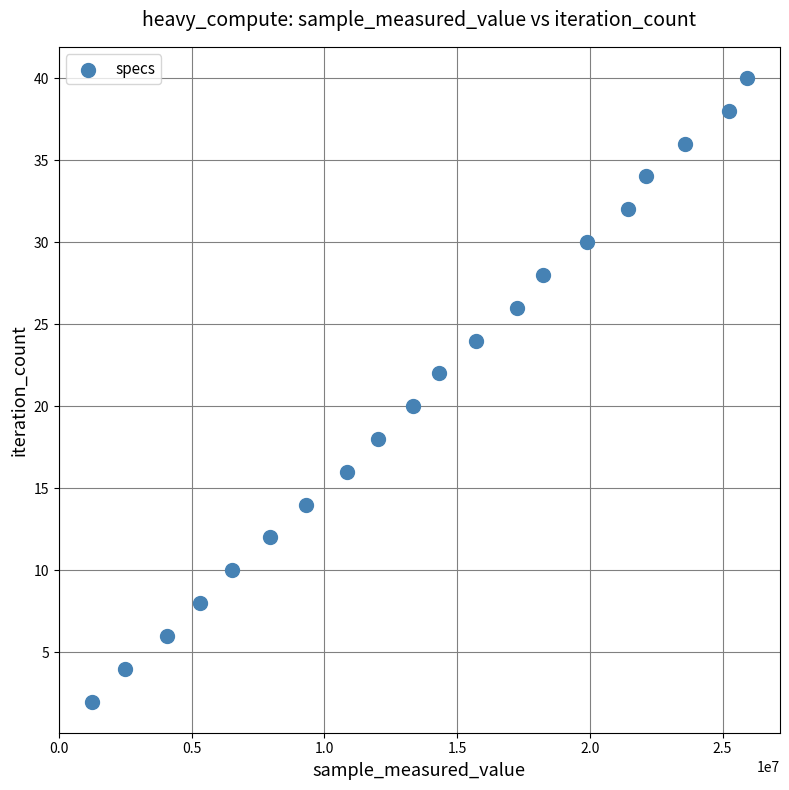

What is the range of X values (max minus min)?

24703900